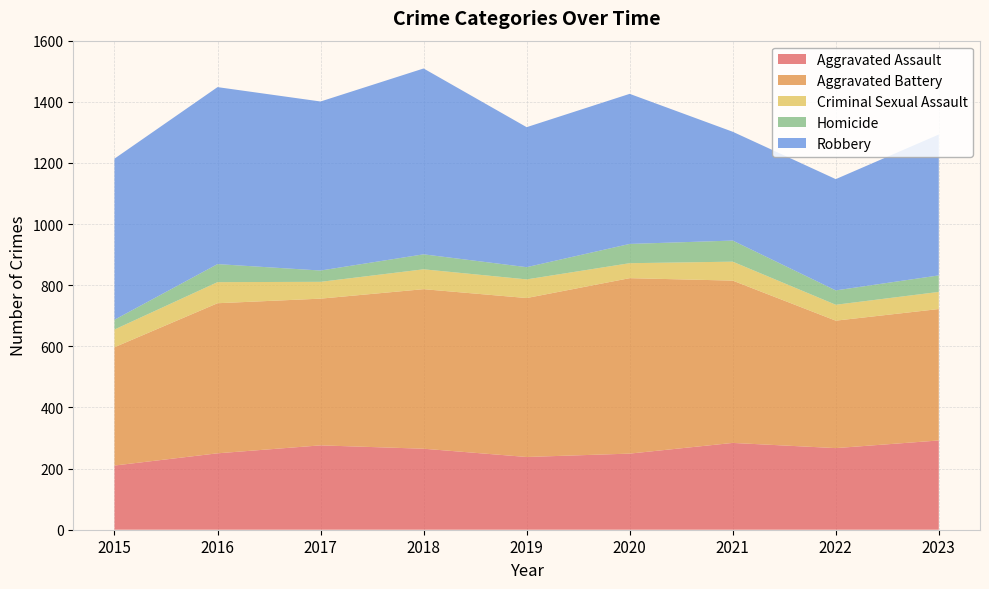

Reading left to right, transcribe all the data shown in this chart.

Aggravated Assault: 2015=210	2016=250	2017=276	2018=265	2019=238	2020=249	2021=284	2022=267	2023=292
Aggravated Battery: 2015=387	2016=491	2017=480	2018=522	2019=520	2020=574	2021=531	2022=417	2023=430
Criminal Sexual Assault: 2015=58	2016=69	2017=55	2018=65	2019=61	2020=49	2021=62	2022=52	2023=56
Homicide: 2015=32	2016=59	2017=37	2018=49	2019=40	2020=63	2021=69	2022=47	2023=54
Robbery: 2015=527	2016=579	2017=553	2018=608	2019=458	2020=491	2021=356	2022=364	2023=461